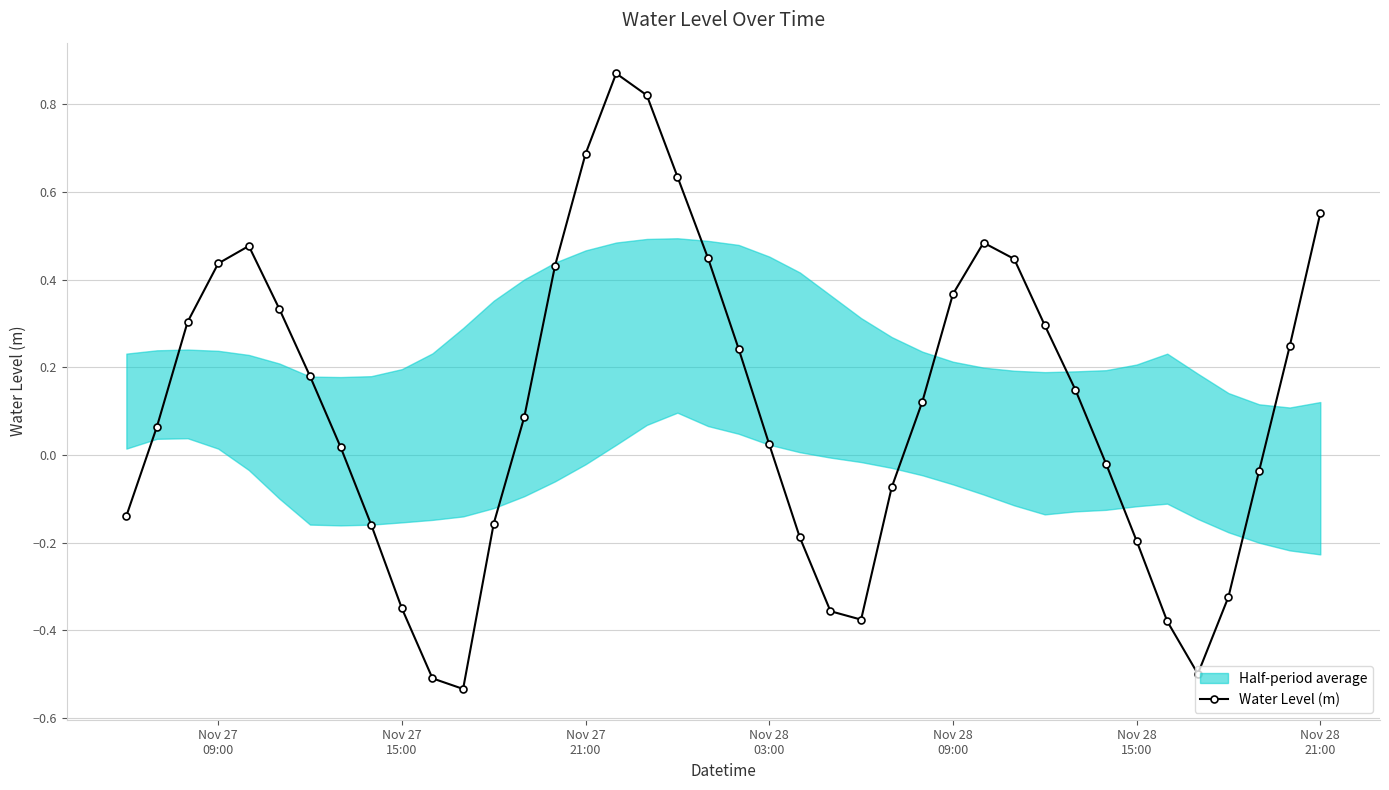

In Water Level (m), how many points are lower than both neighbors (excluding endpoints)?

3